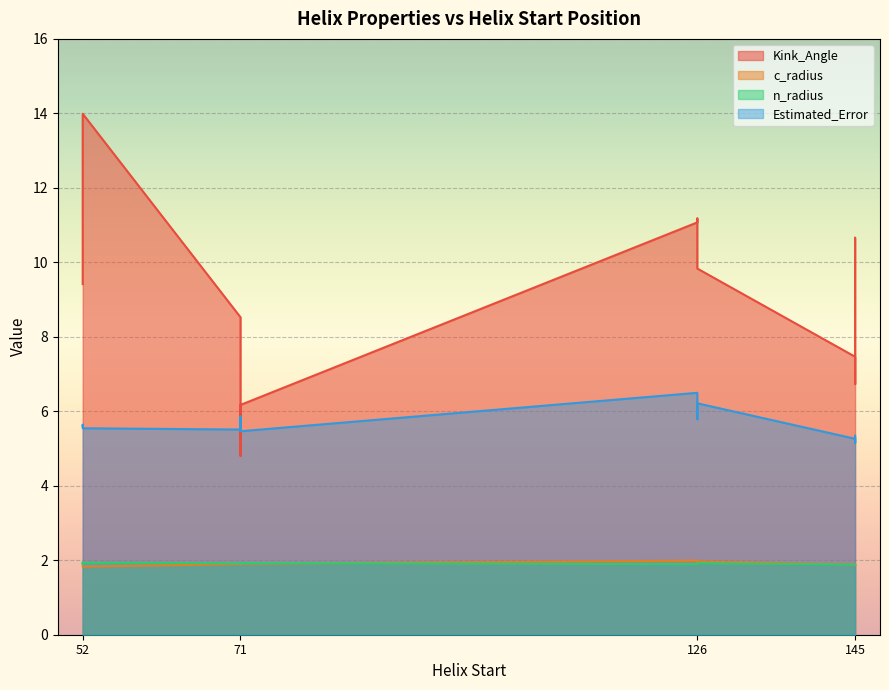

The value of n_radius at 3 is 1.0. True or false?

False